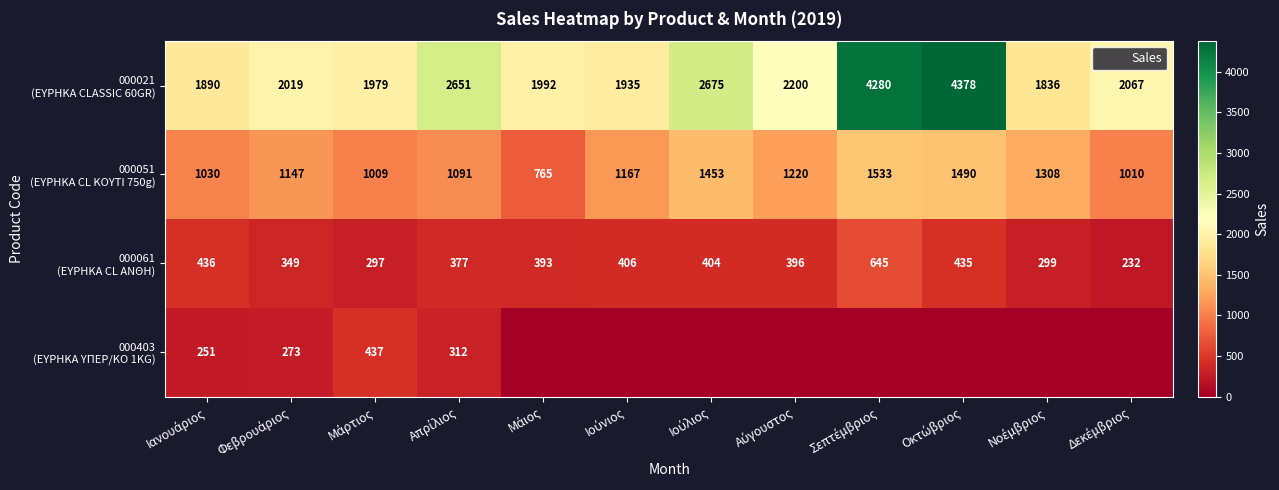

Is it true that 000061 (ΕΥΡΗΚΑ CL ΑΝΘΗ) equals 746 at Ιανουάριος?

False